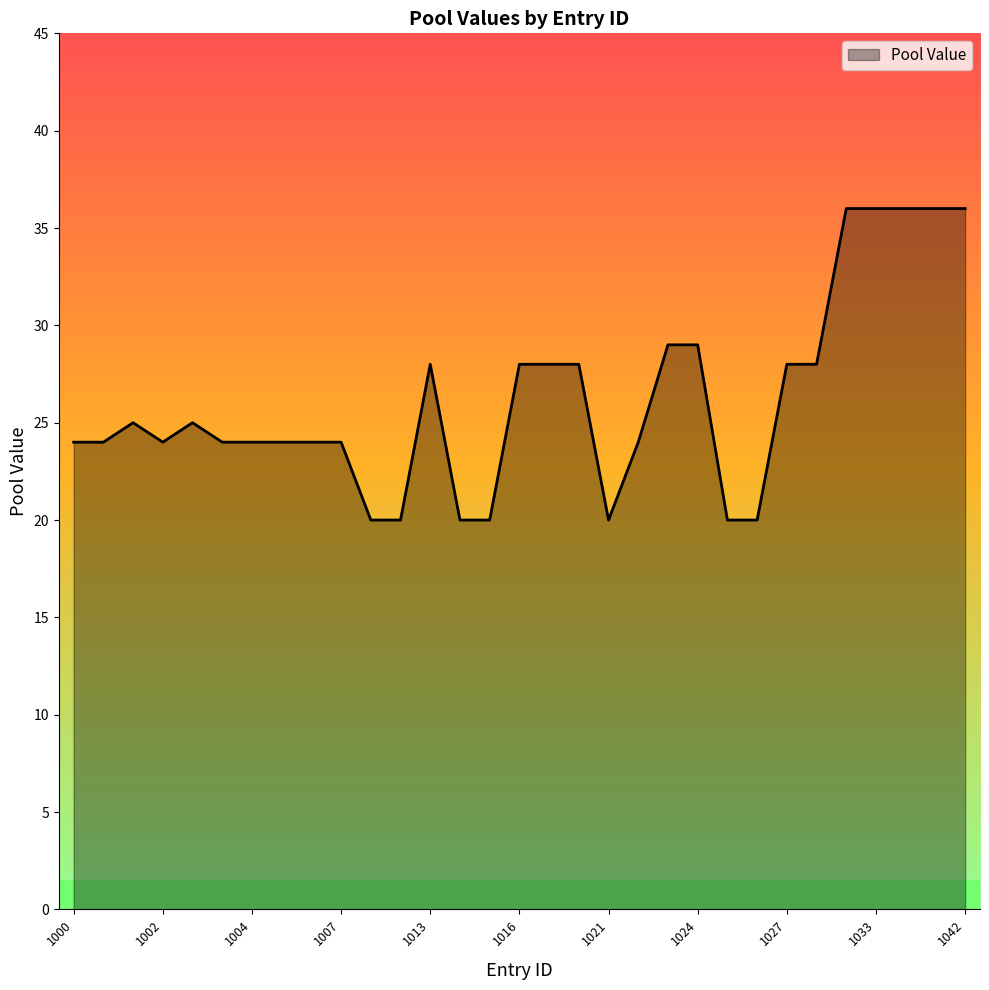

What is the maximum value shown in the chart?

36